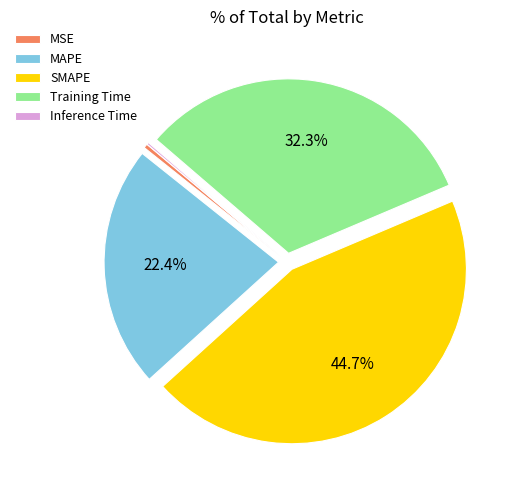

What portion of the pie excludes Training Time?

67.7%